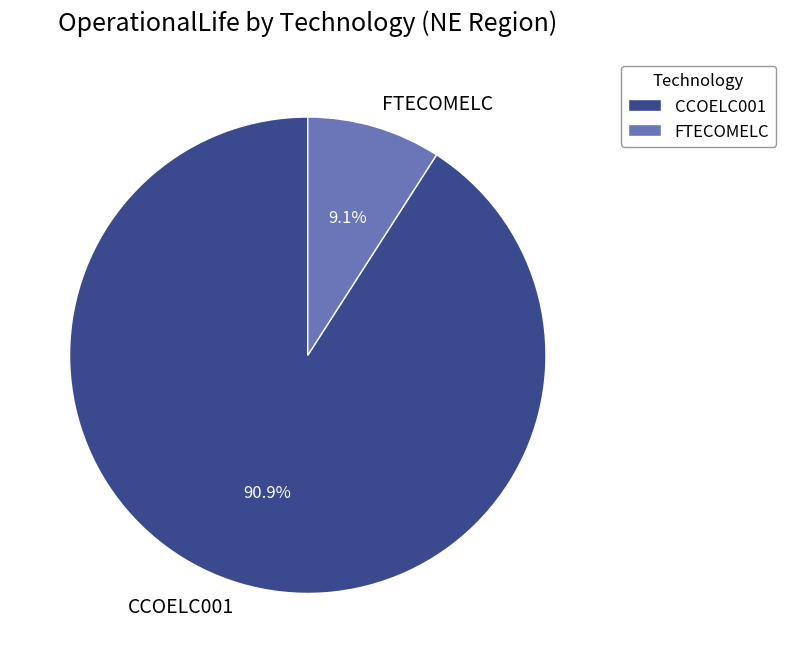

Which slice is the smallest?

FTECOMELC